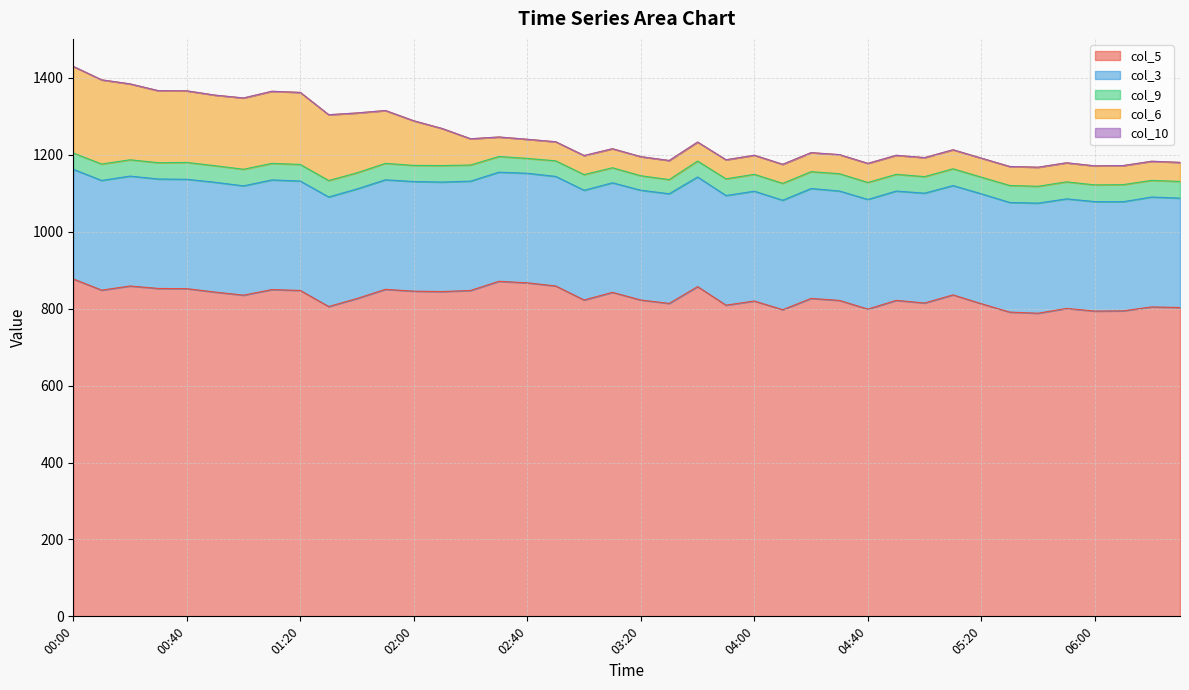

Between 01:40 and 01:10, which is larger?

01:10